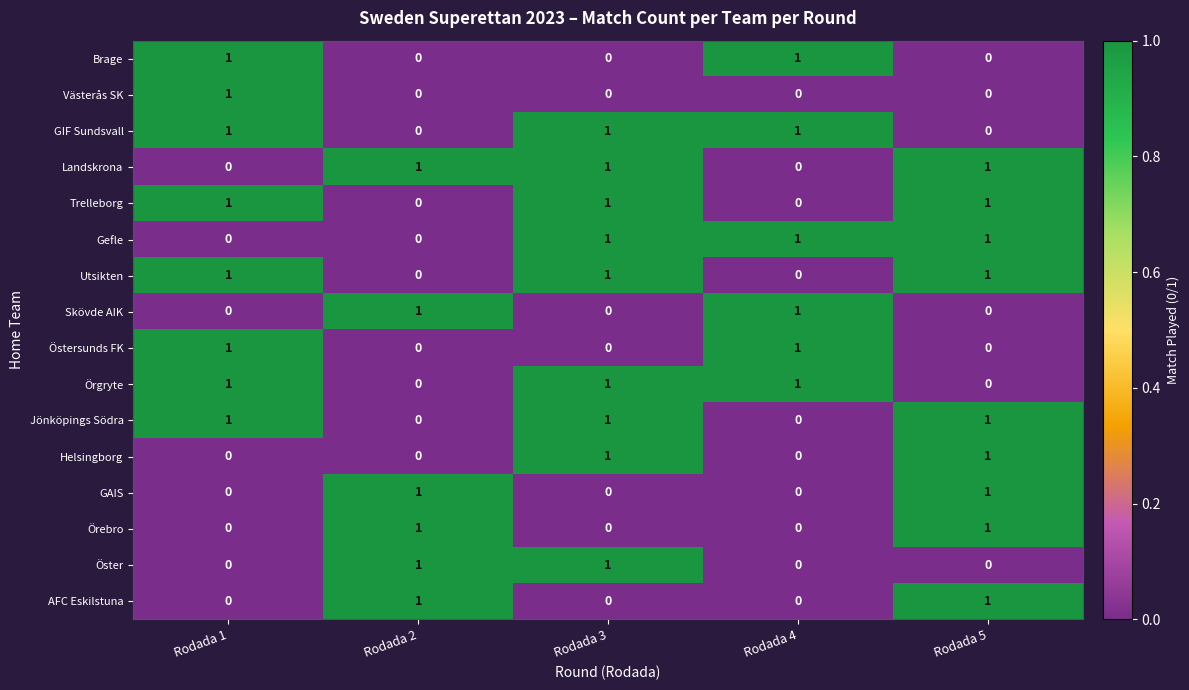

What is the maximum value shown in the chart?

1